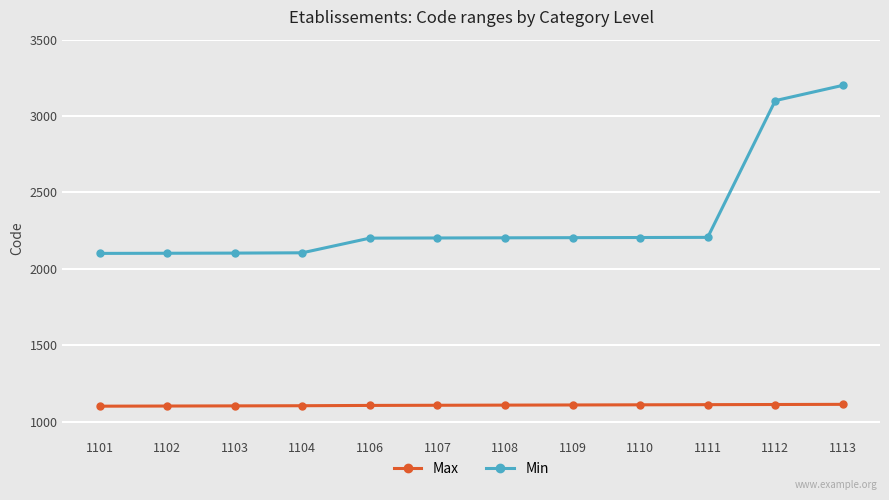

What is the value of the Min point at the 1st from the left?

2101